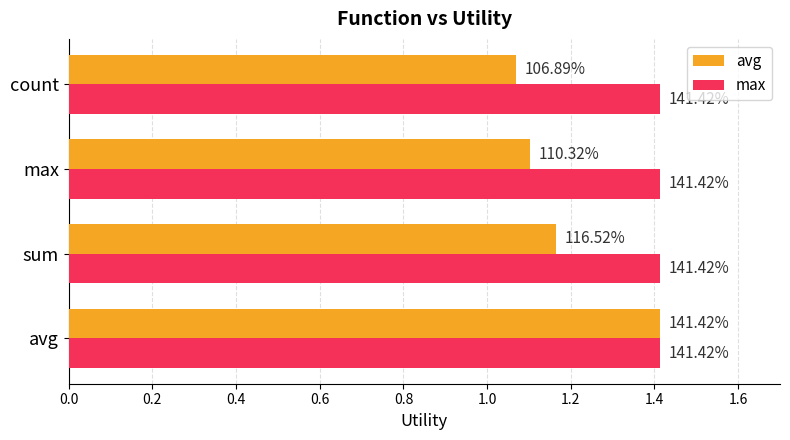

What are all the series names shown in the legend?

avg, max